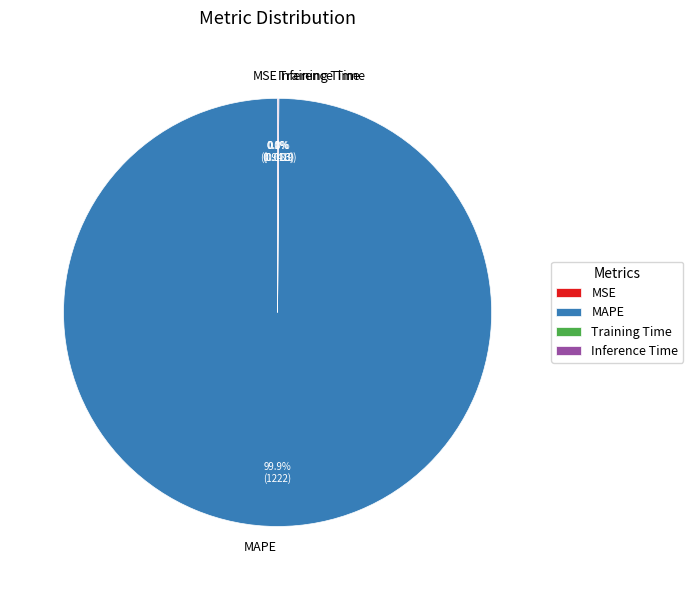

What is the largest slice in the pie chart?

MAPE